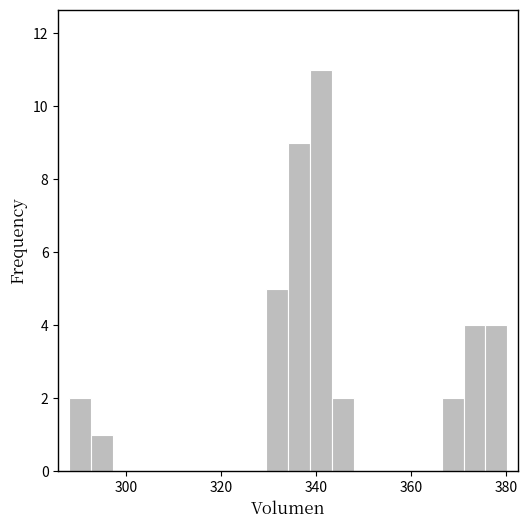

Around what value on the x-axis is the tallest bar? Give the approximate position of its centre, as read against the axis.

342